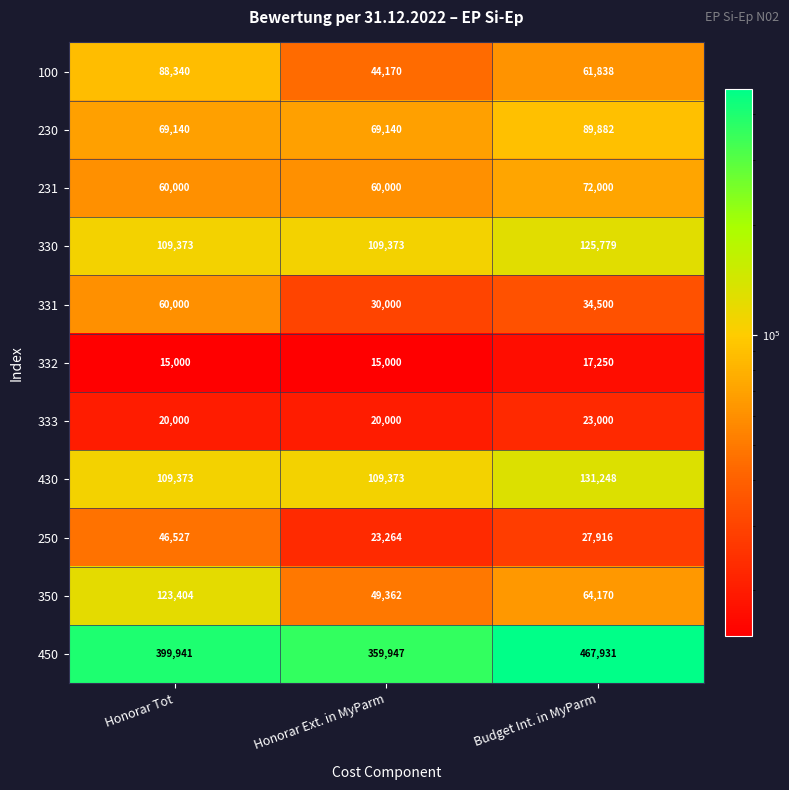

At which category is the sum across all series the highest?

Budget Int. in MyParm